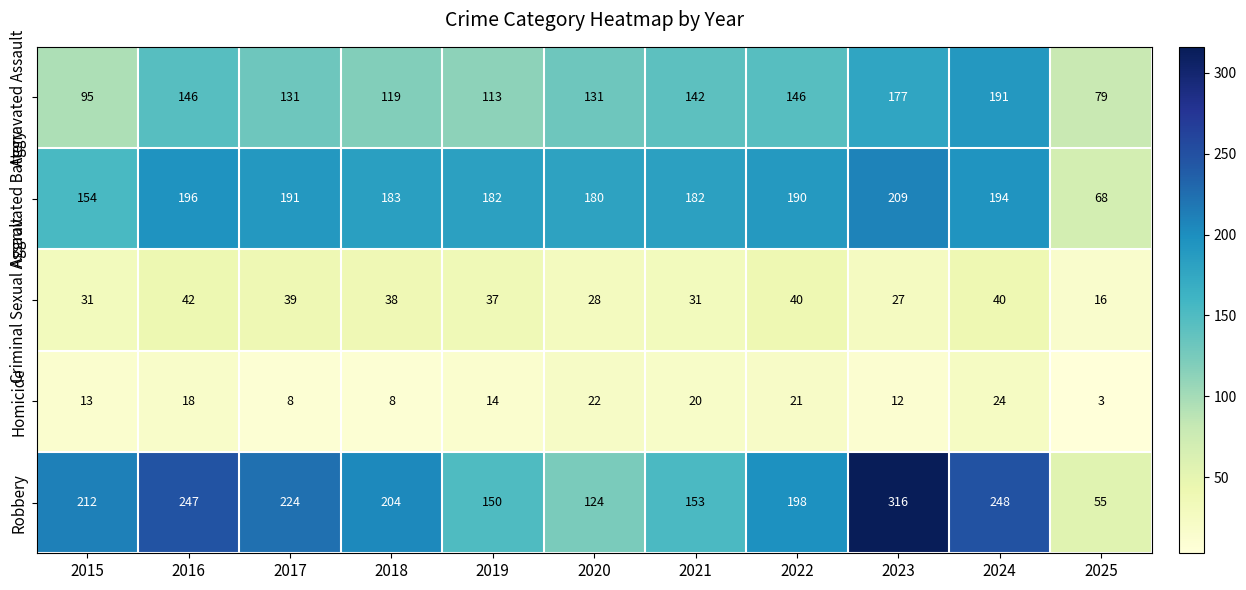

What is the minimum value for Robbery?

55